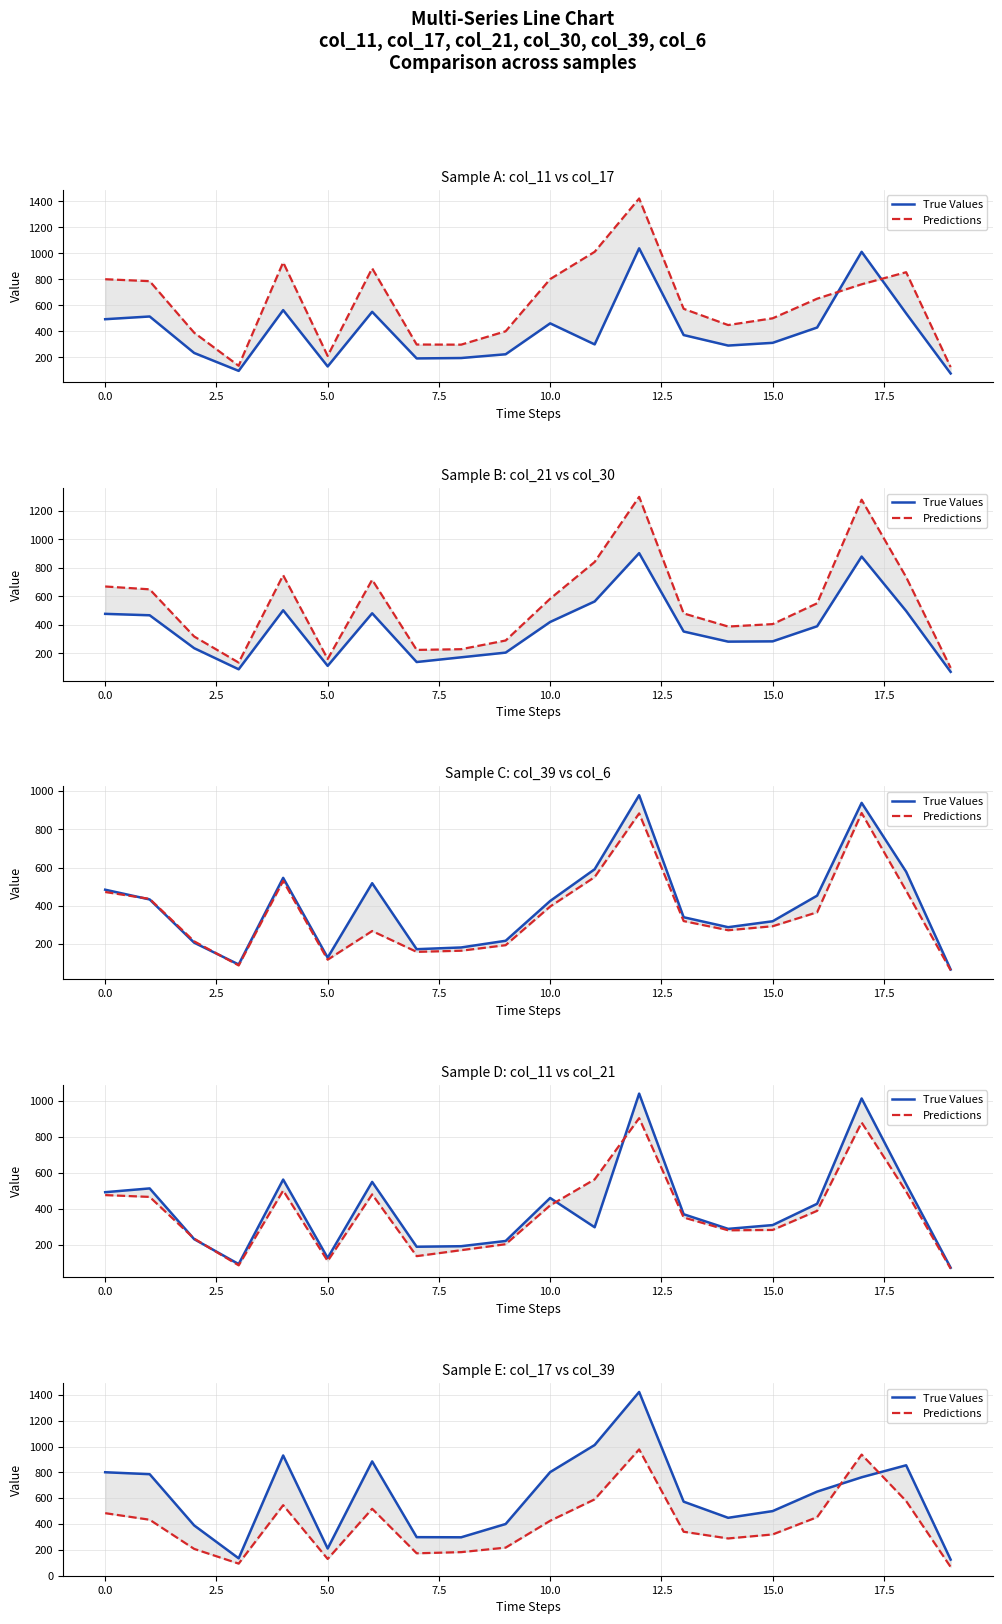

What is the sum of the Predictions values at 12.5 and 17?

1456